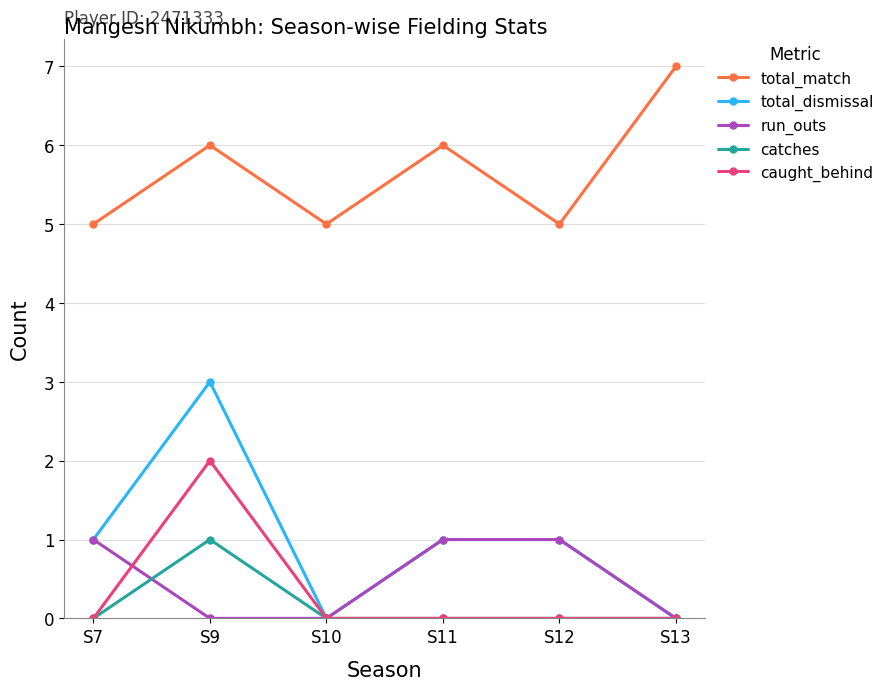

True or false: run_outs and total_match cross at least once.

False